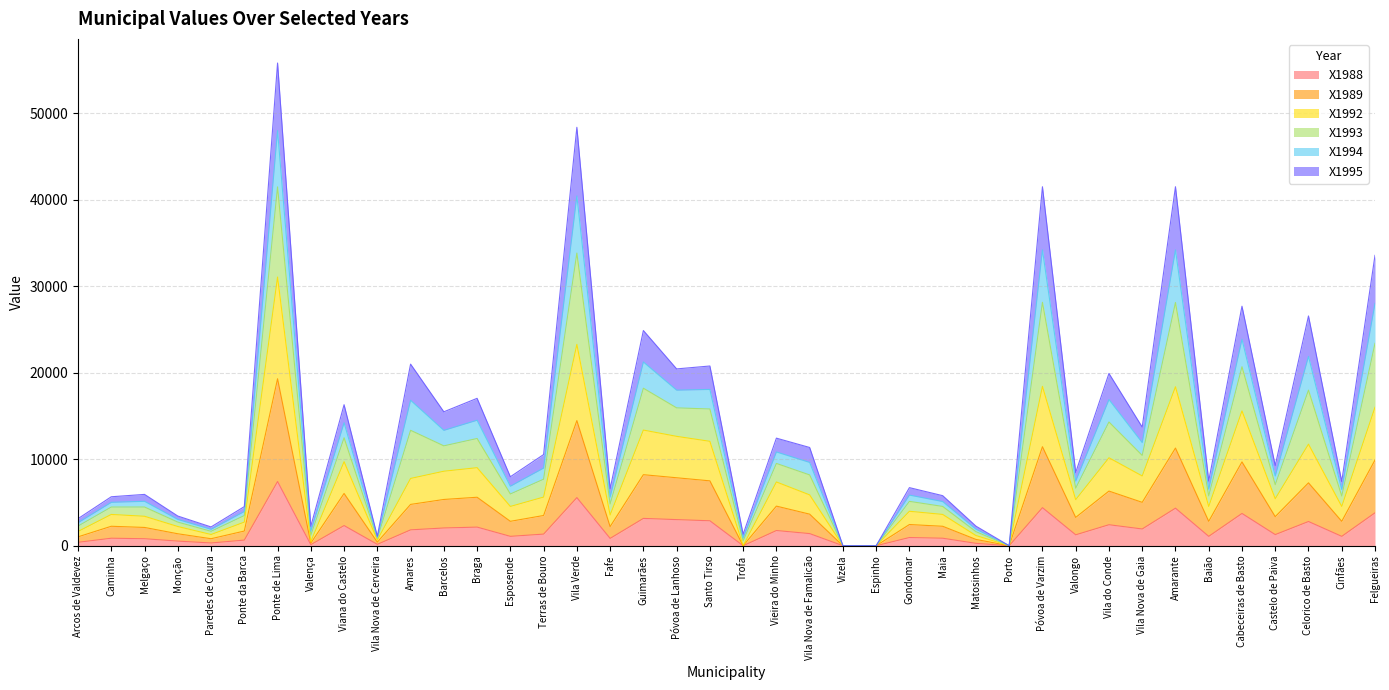

At which category is the sum across all series the highest?

Ponte de Lima